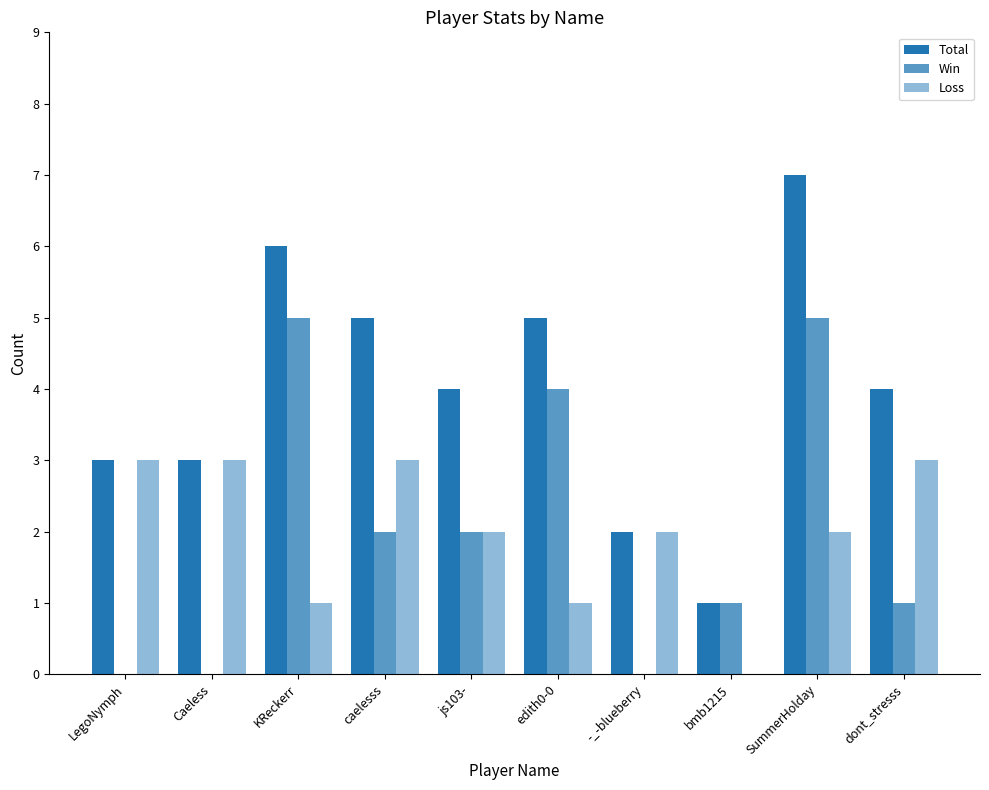

At how many categories does at least one series exceed 4?

4